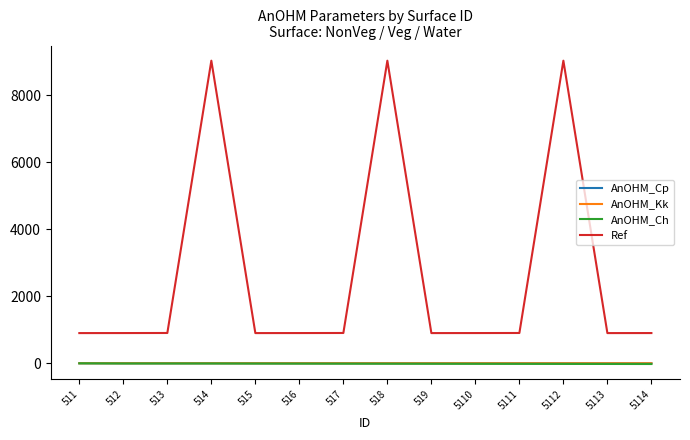

What are all the series names shown in the legend?

AnOHM_Cp, AnOHM_Kk, AnOHM_Ch, Ref